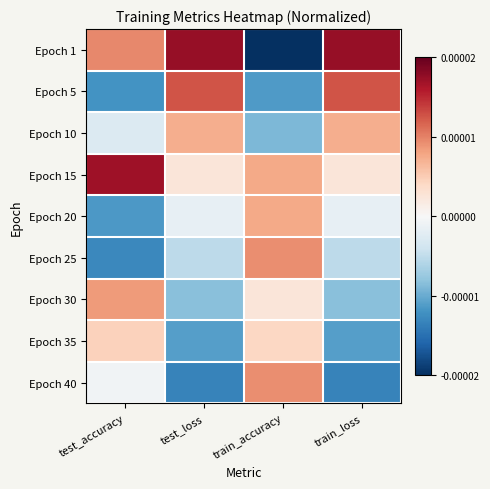

Between test_loss and train_loss, which is larger?

test_loss